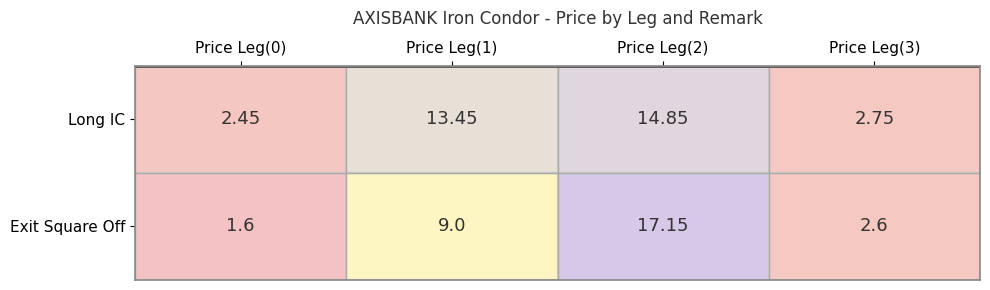

How many series are shown in this chart?

2